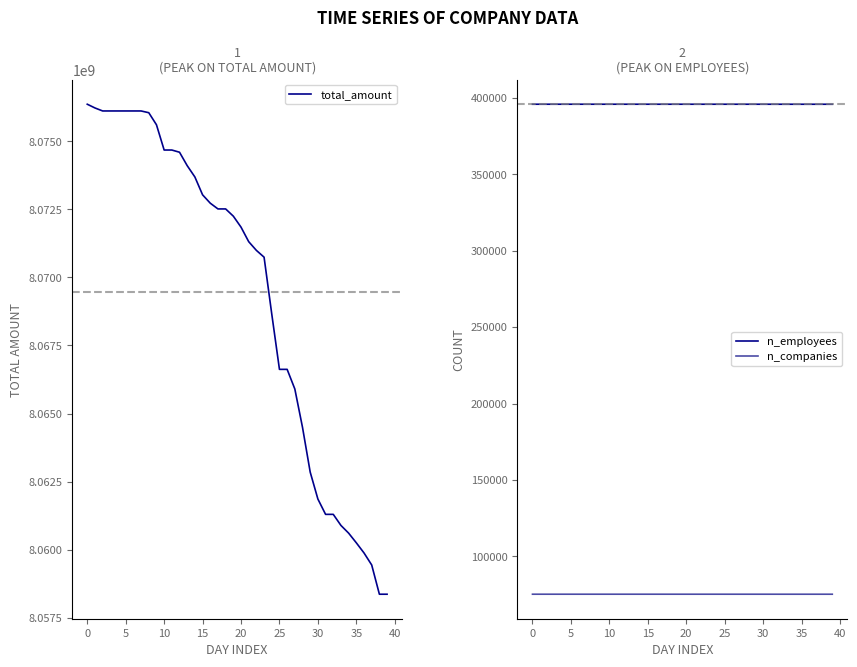

How many data points in total_amount are less than 8072248759?

20